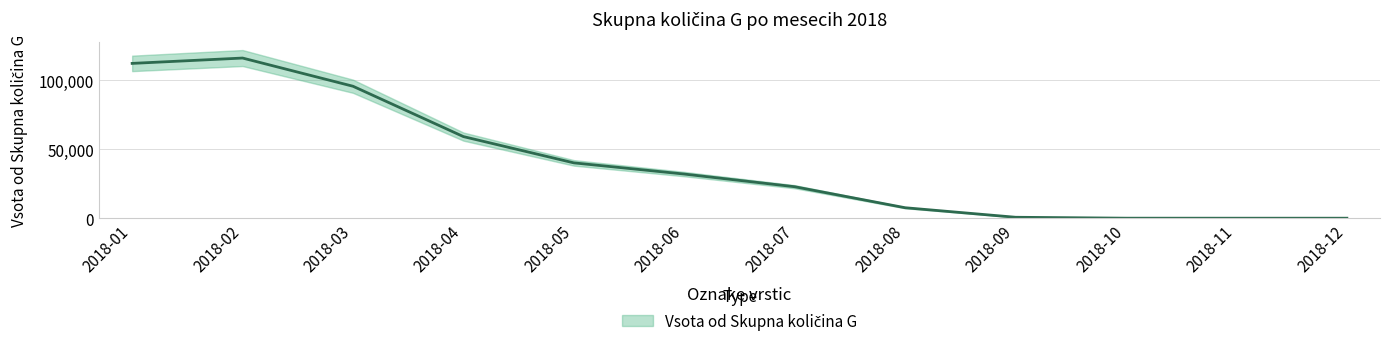

Reading right to left, transcribe all the data shown in this chart.

0.0	0.0	13.3	676.1	7578.2	22788.1	31961.7	40064.6	59092.7	95551.6	115978.5	112104.3